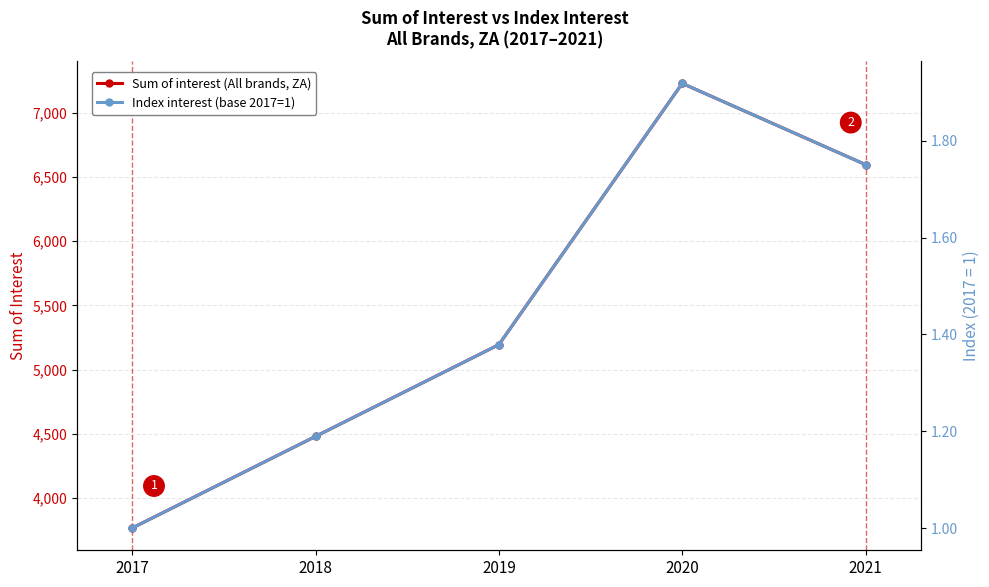

True or false: Sum of interest (All brands, ZA) and Index interest (base 2017=1) intersect in this chart.

False